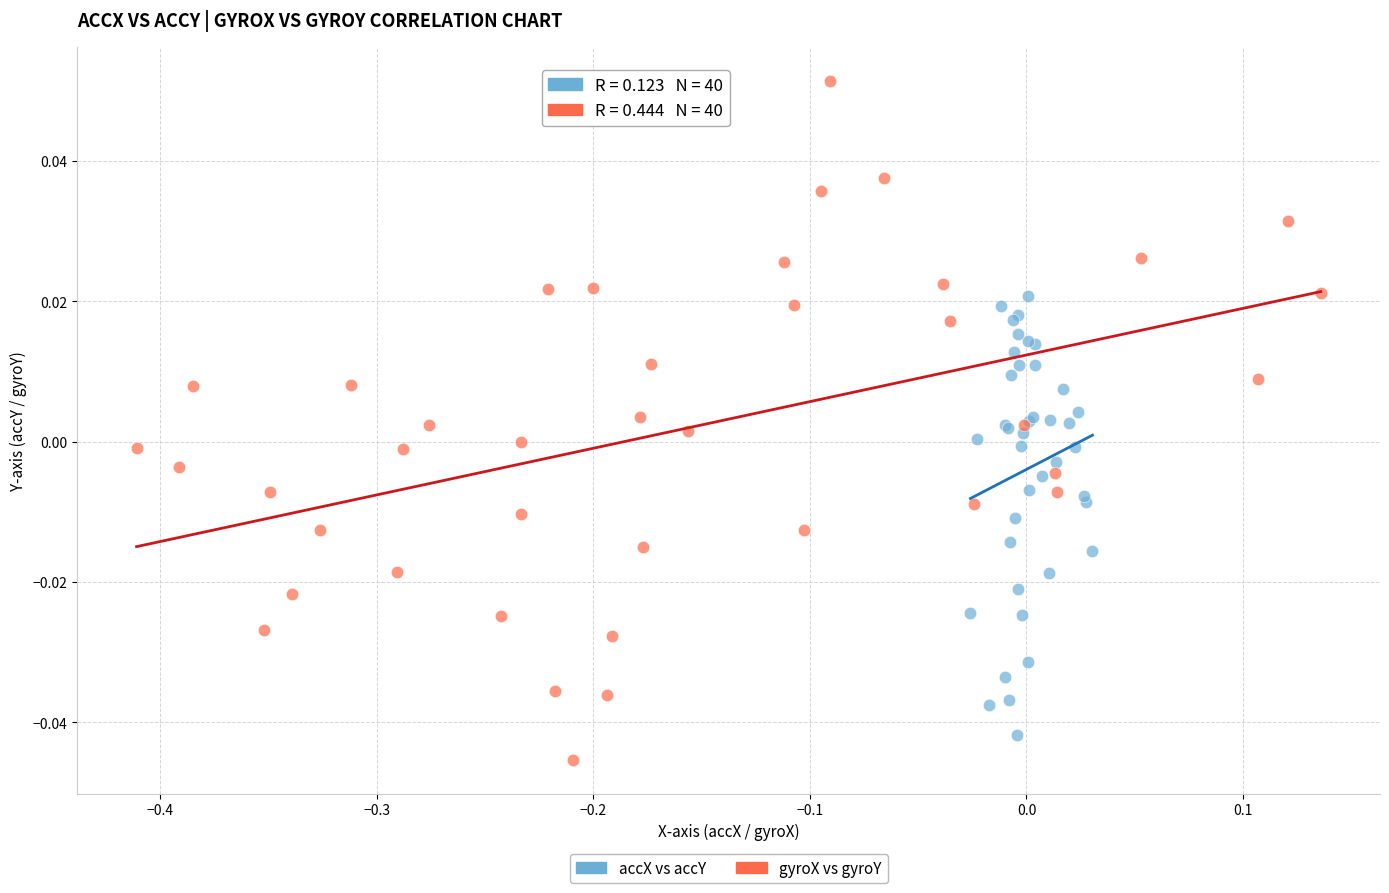

What are all the series names shown in the legend?

accX vs accY, gyroX vs gyroY